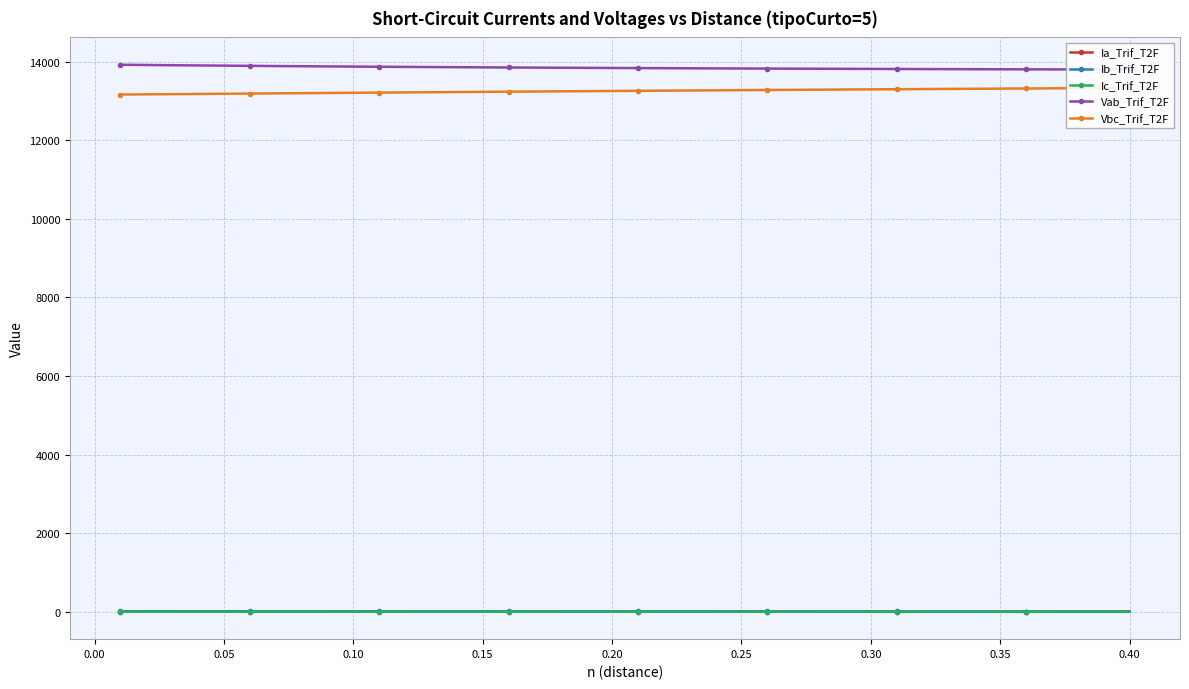

How many data points in Ib_Trif_T2F are less than 16?

19